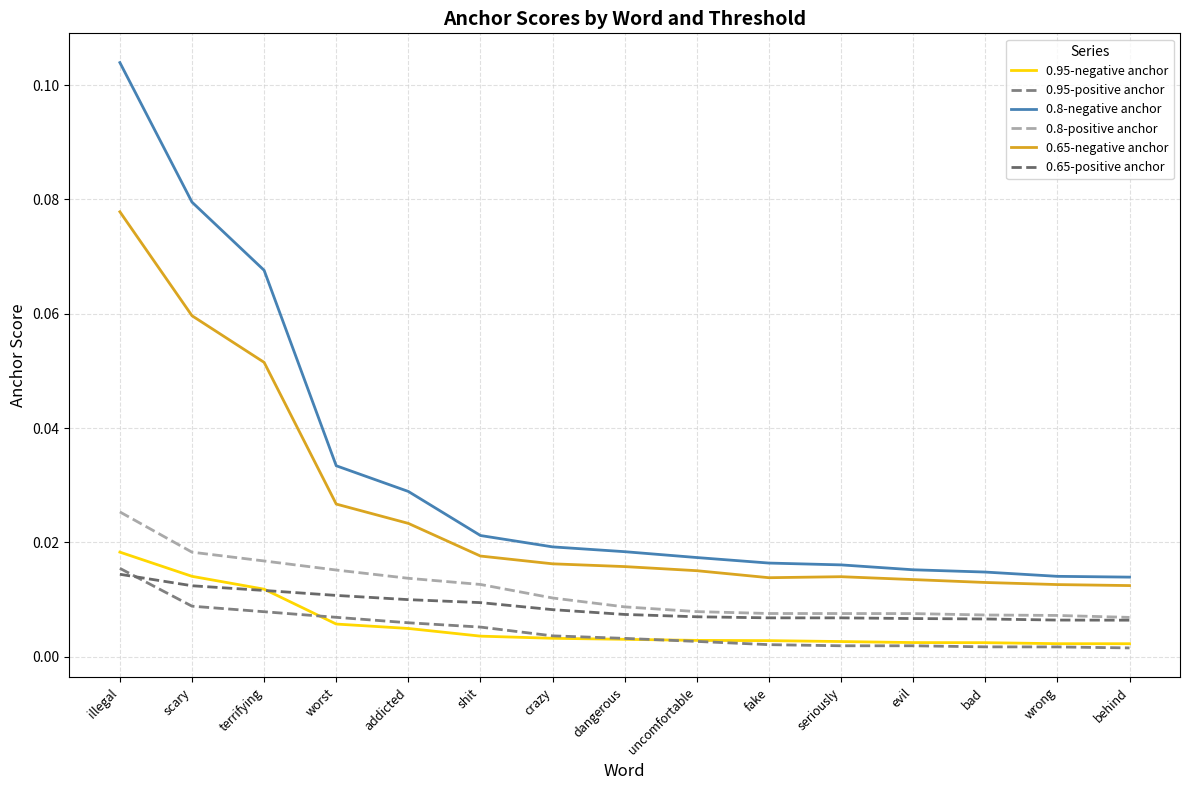

Reading right to left, list all the values displayed in this chart.

0.95-negative anchor: 0.0	0.0	0.0	0.0	0.0	0.0	0.0	0.0	0.0	0.0	0.0	0.0	0.0	0.0	0.0
0.95-positive anchor: 0.0	0.0	0.0	0.0	0.0	0.0	0.0	0.0	0.0	0.0	0.0	0.0	0.0	0.0	0.0
0.8-negative anchor: 0.0	0.0	0.0	0.0	0.0	0.0	0.0	0.0	0.0	0.0	0.0	0.0	0.1	0.1	0.1
0.8-positive anchor: 0.0	0.0	0.0	0.0	0.0	0.0	0.0	0.0	0.0	0.0	0.0	0.0	0.0	0.0	0.0
0.65-negative anchor: 0.0	0.0	0.0	0.0	0.0	0.0	0.0	0.0	0.0	0.0	0.0	0.0	0.1	0.1	0.1
0.65-positive anchor: 0.0	0.0	0.0	0.0	0.0	0.0	0.0	0.0	0.0	0.0	0.0	0.0	0.0	0.0	0.0